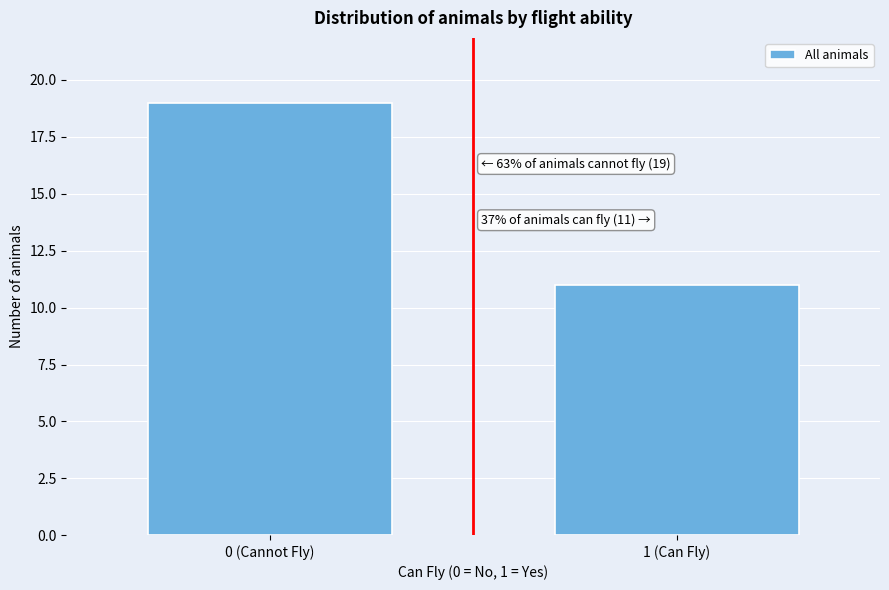

Reading left to right, extract all data points from this chart.

19	11